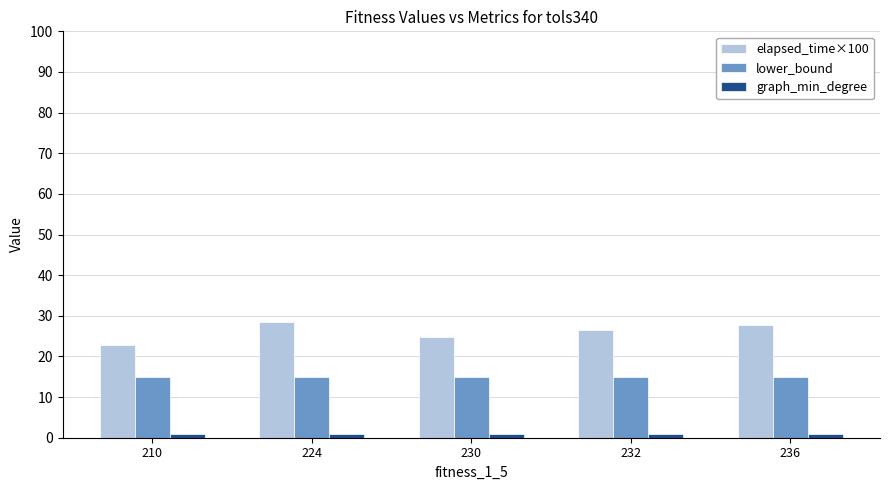

Which series has the widest spread of values?

elapsed_time×100